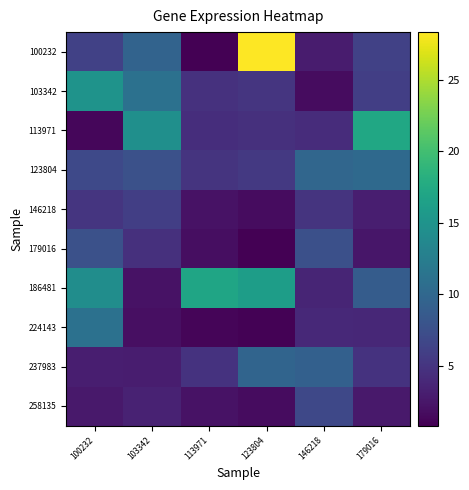

Which series has the widest spread of values?

100232